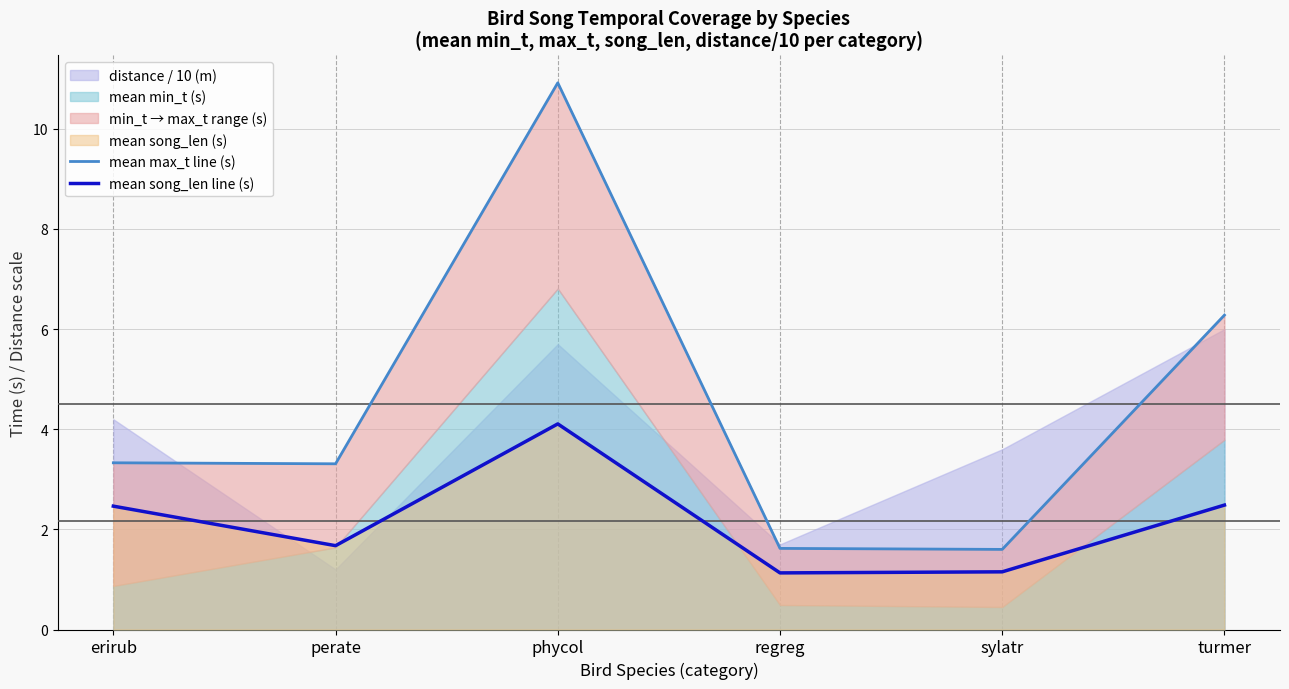

Which label corresponds to the smallest value in the chart?

regreg